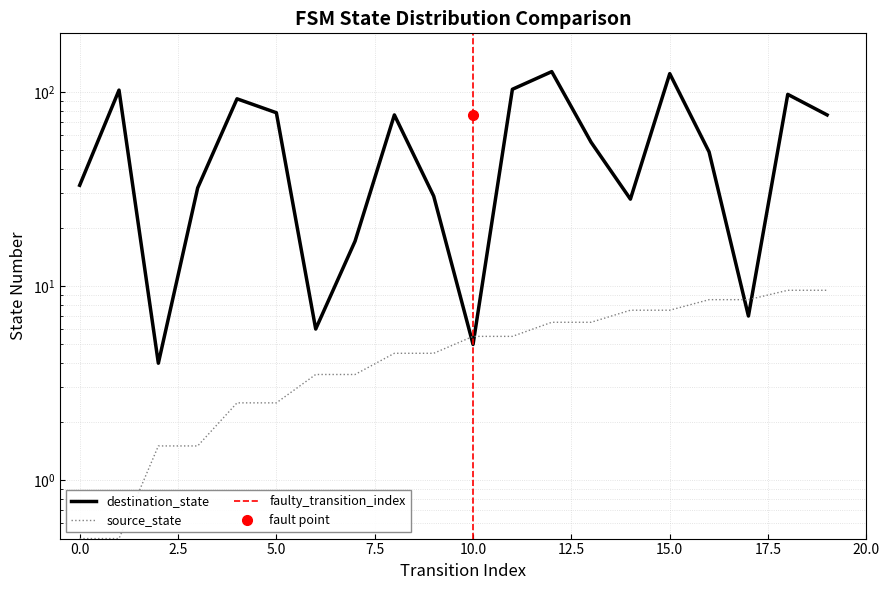

Reading left to right, what are all the values shown in this chart?

source_state: 0.5	0.5	1.5	1.5	2.5	2.5	3.5	3.5	4.5	4.5	5.5	5.5	6.5	6.5	7.5	7.5	8.5	8.5	9.5	9.5
destination_state: 33.0	102.0	4.0	32.0	92.0	78.0	6.0	17.0	76.0	29.0	5.0	103.0	127.0	55.0	28.0	124.0	49.0	7.0	97.0	76.0